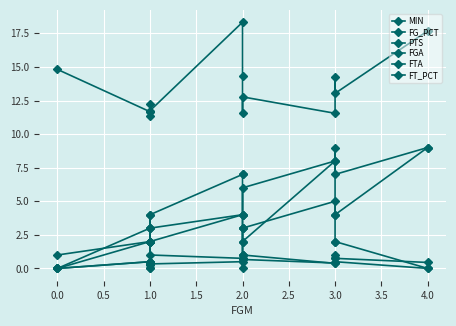

How many times do FGA and PTS cross each other?

3